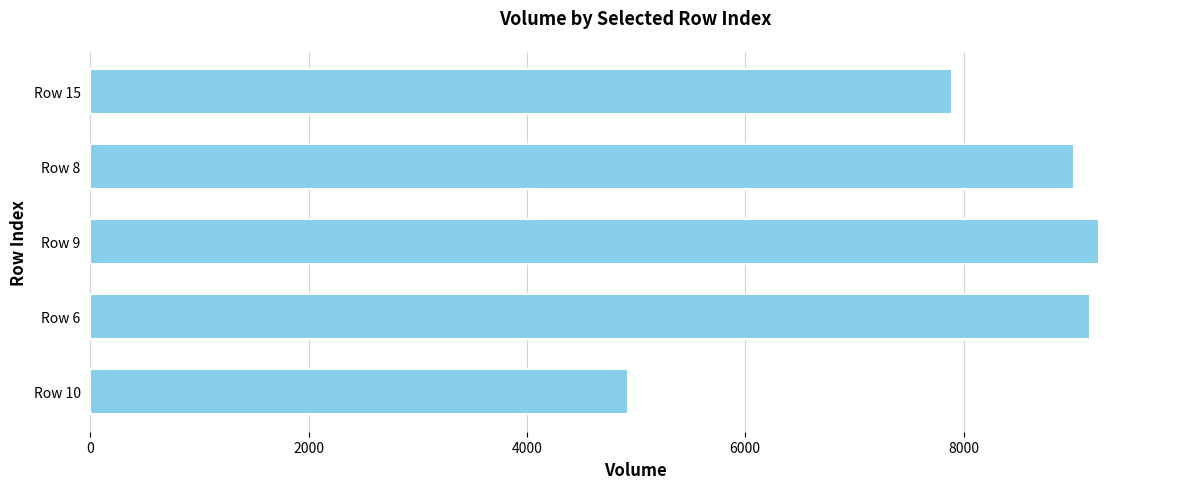

Is it true that the value at Row 8 is 9010.2?

True